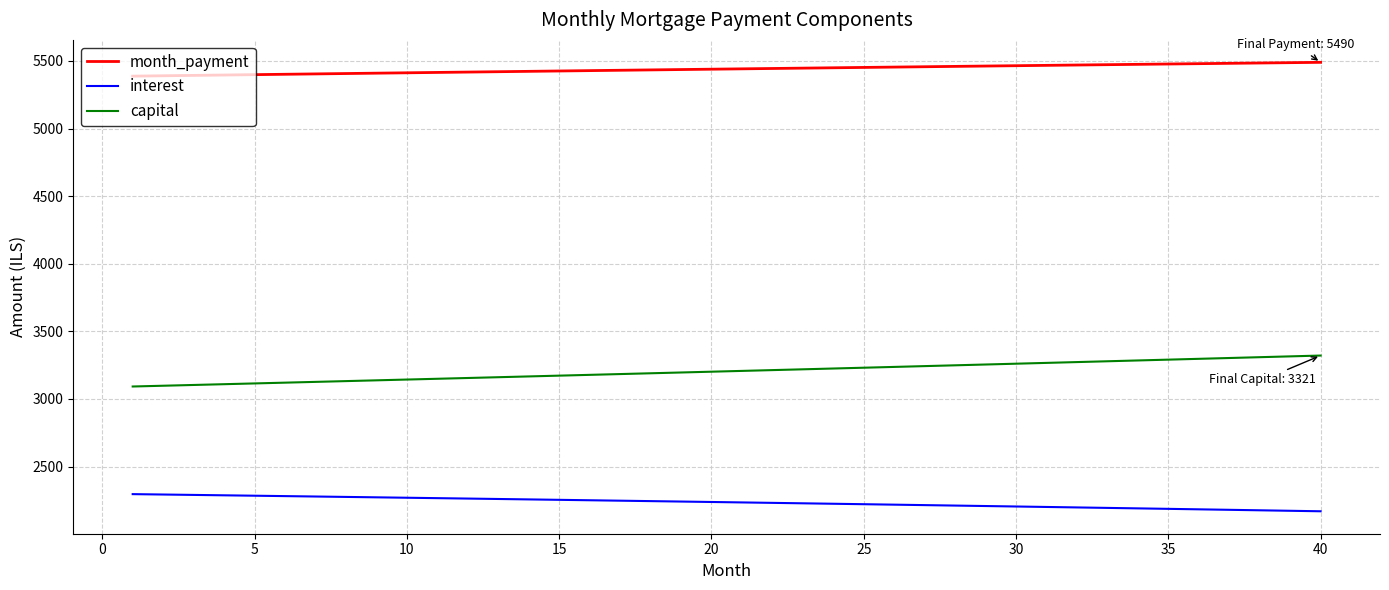

What is the lowest value of the month_payment series?

5387.9